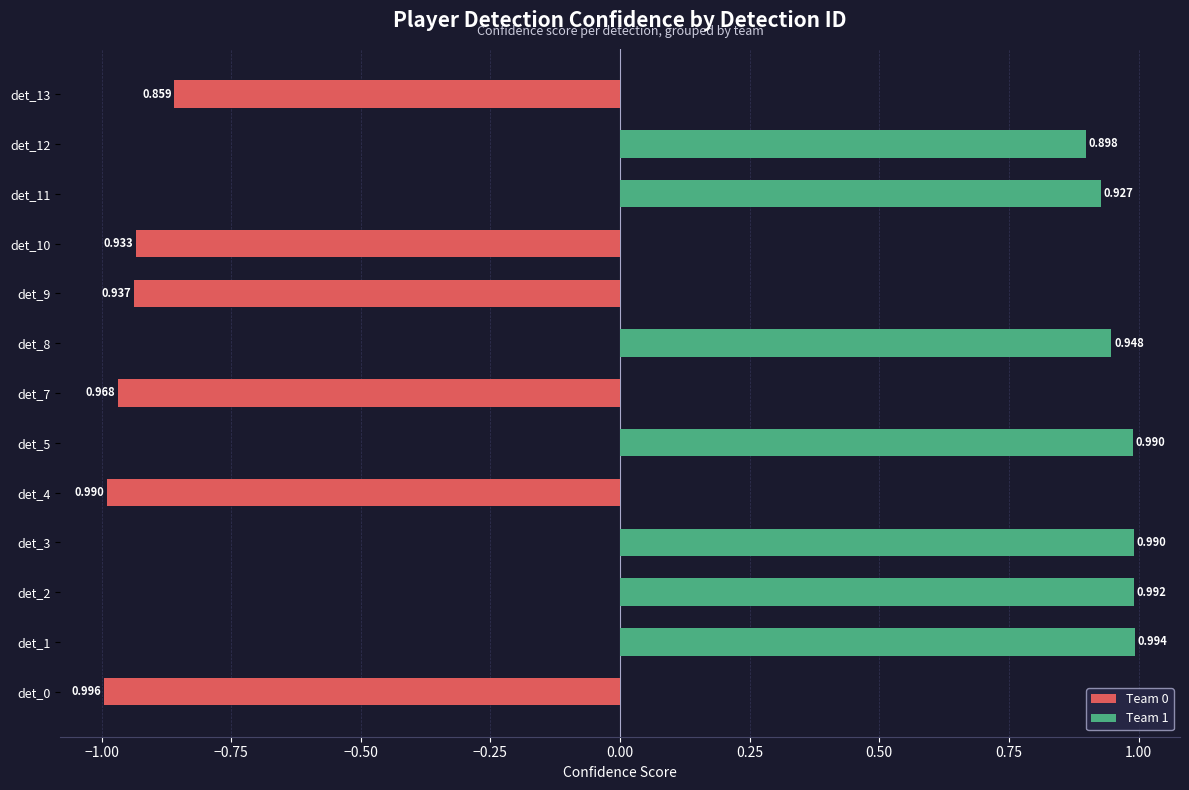

What is the smallest value displayed?

-1.0